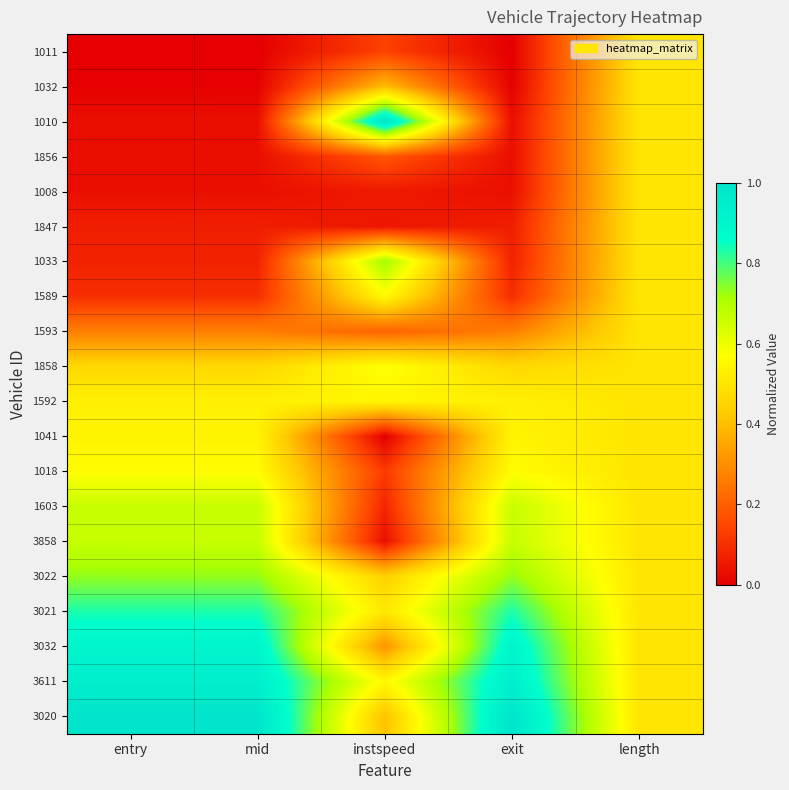

Count the number of categories in the chart.

5